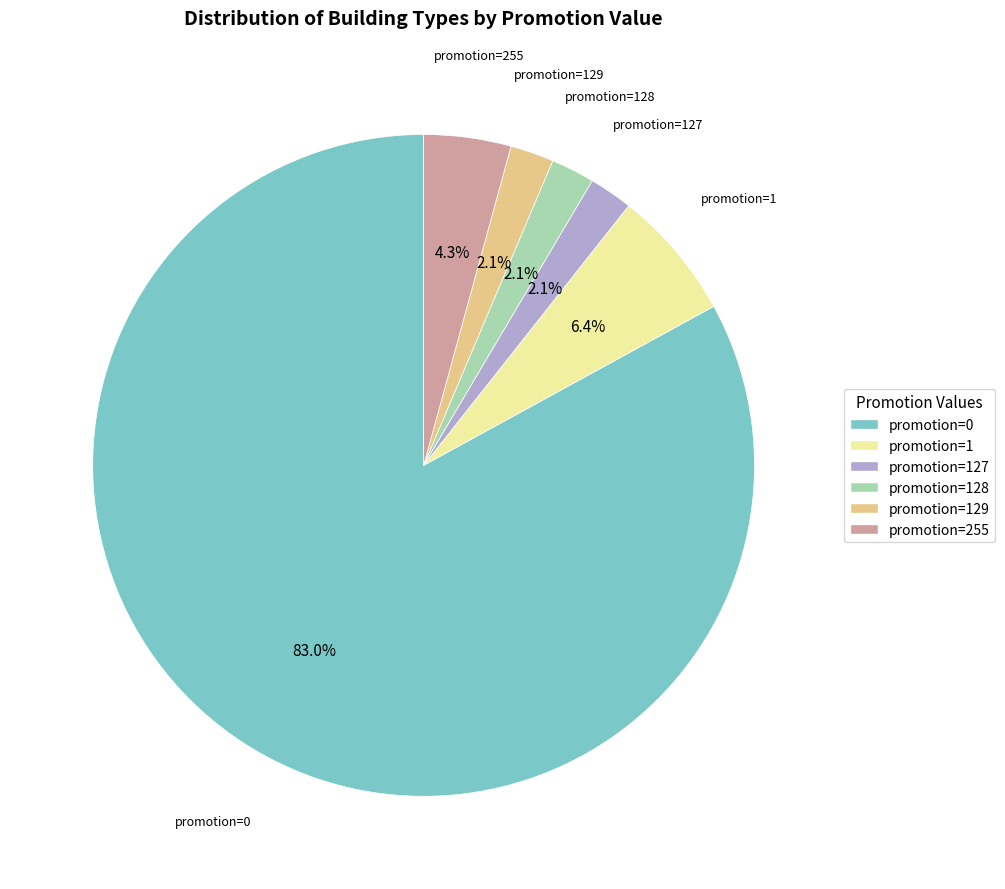

Does promotion=255 account for over 50% of the chart?

No